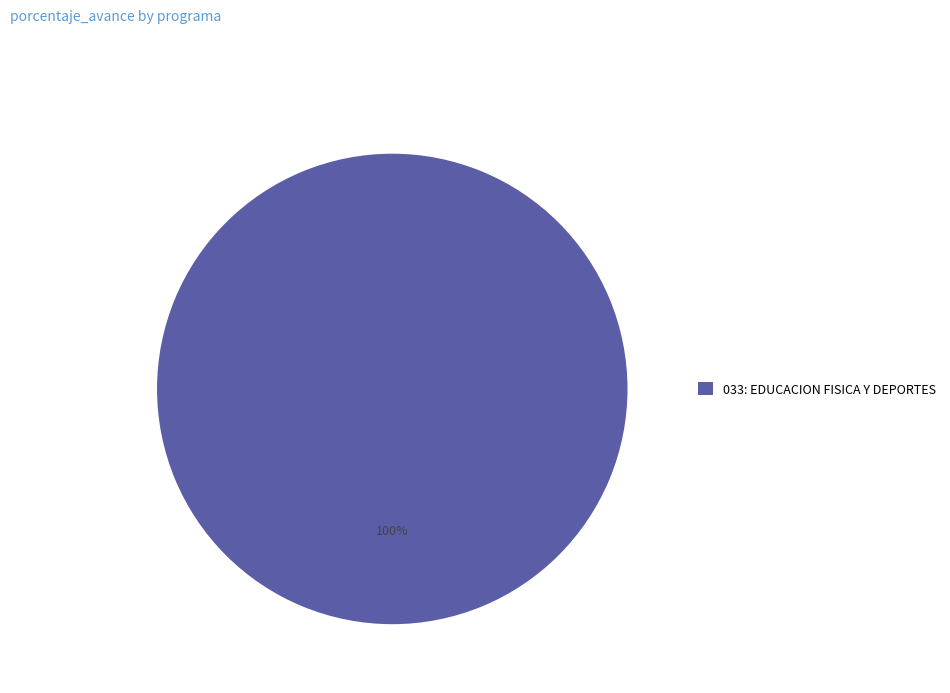

Rank the categories by value from highest to lowest.

033: EDUCACION FISICA Y DEPORTES